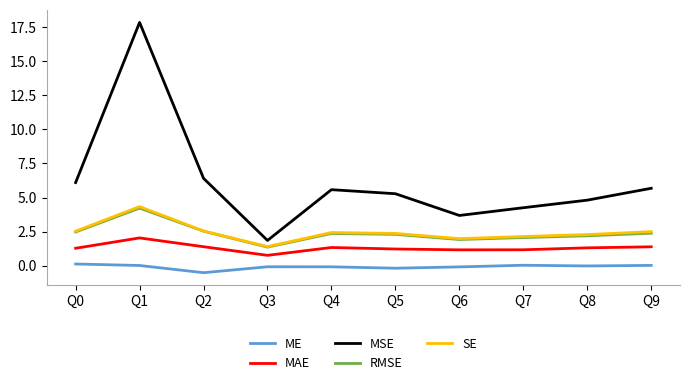

The value of MAE at Q8 is 1.3. True or false?

True